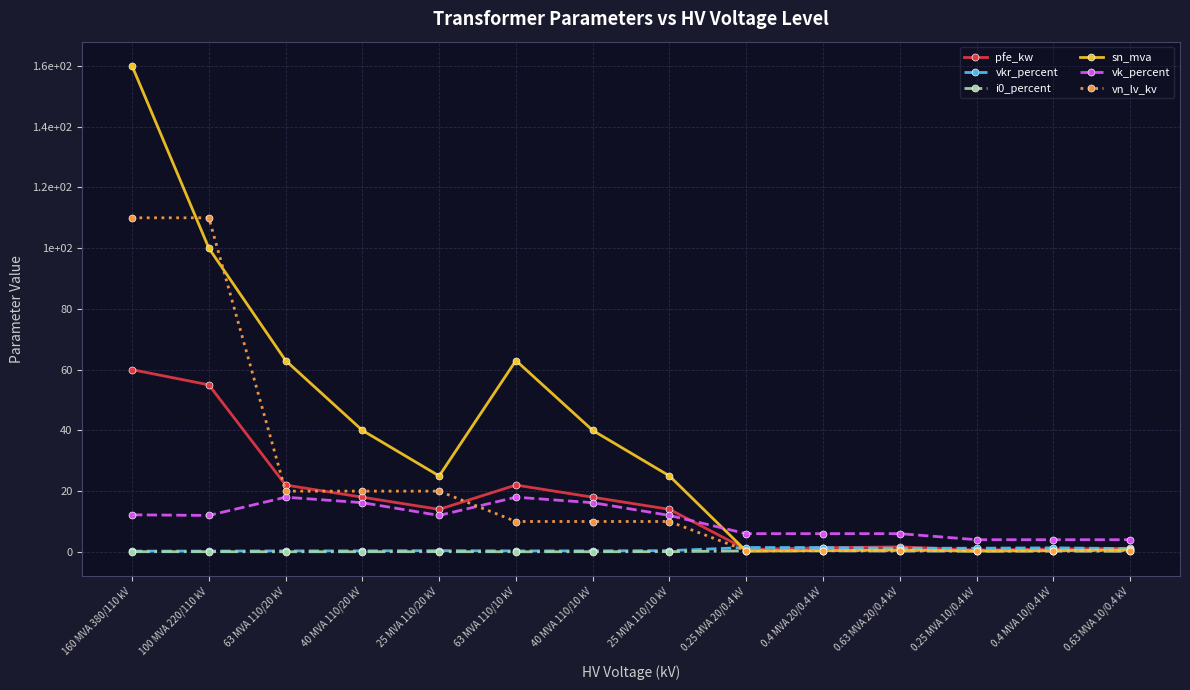

Does the chart have visible grid lines?

Yes